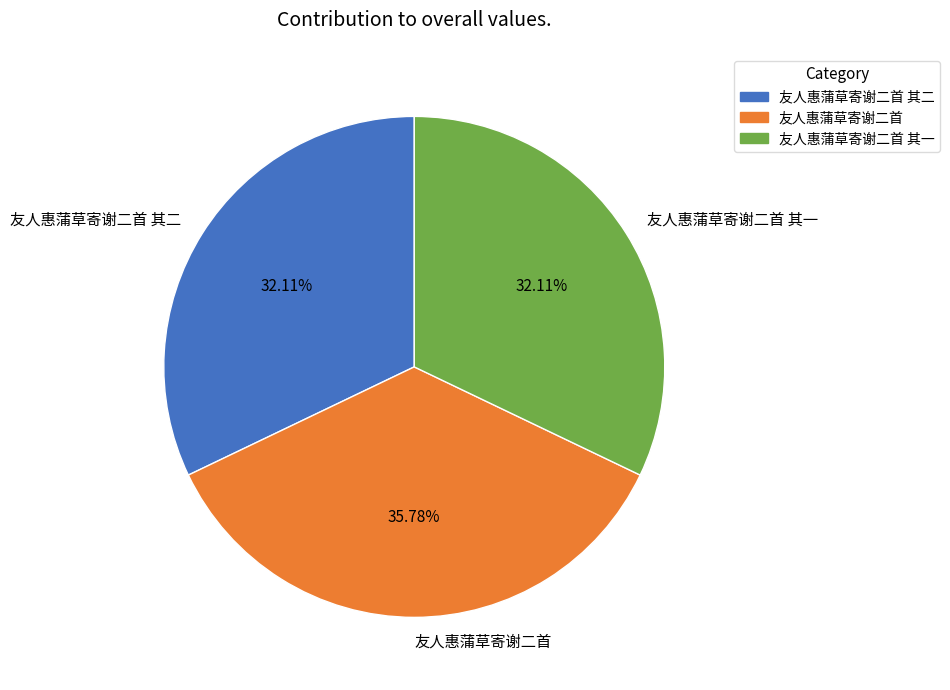

Is it true that 友人惠蒲草寄谢二首 其二 is 21% of the pie?

False